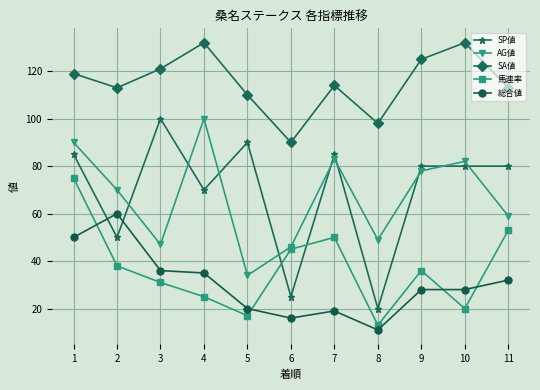

What is the difference between the maximum and minimum values in the SA値 series?

42